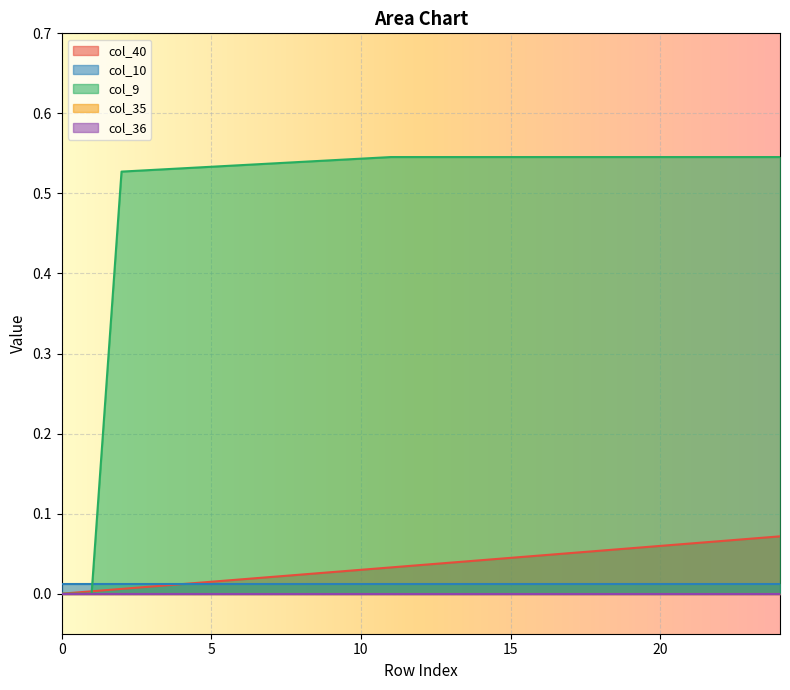

What is the maximum value shown in the chart?

0.5